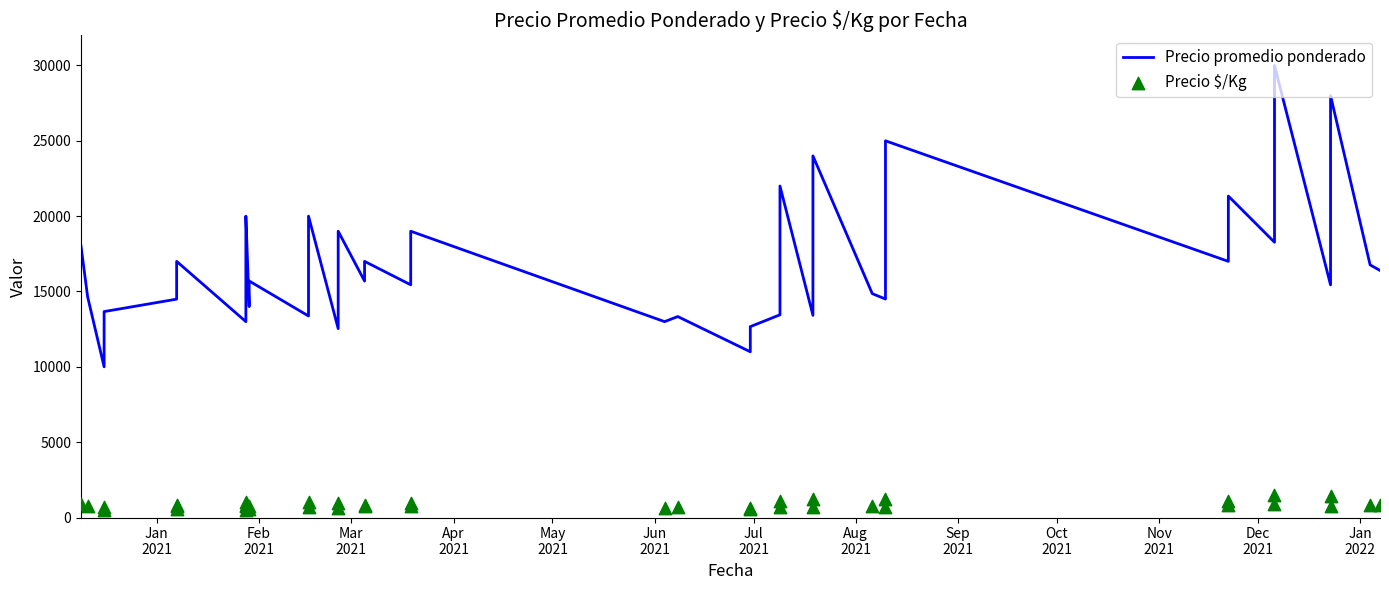

Is the value of Precio promedio ponderado at 33 greater than the value of Precio $/Kg at 33?

Yes